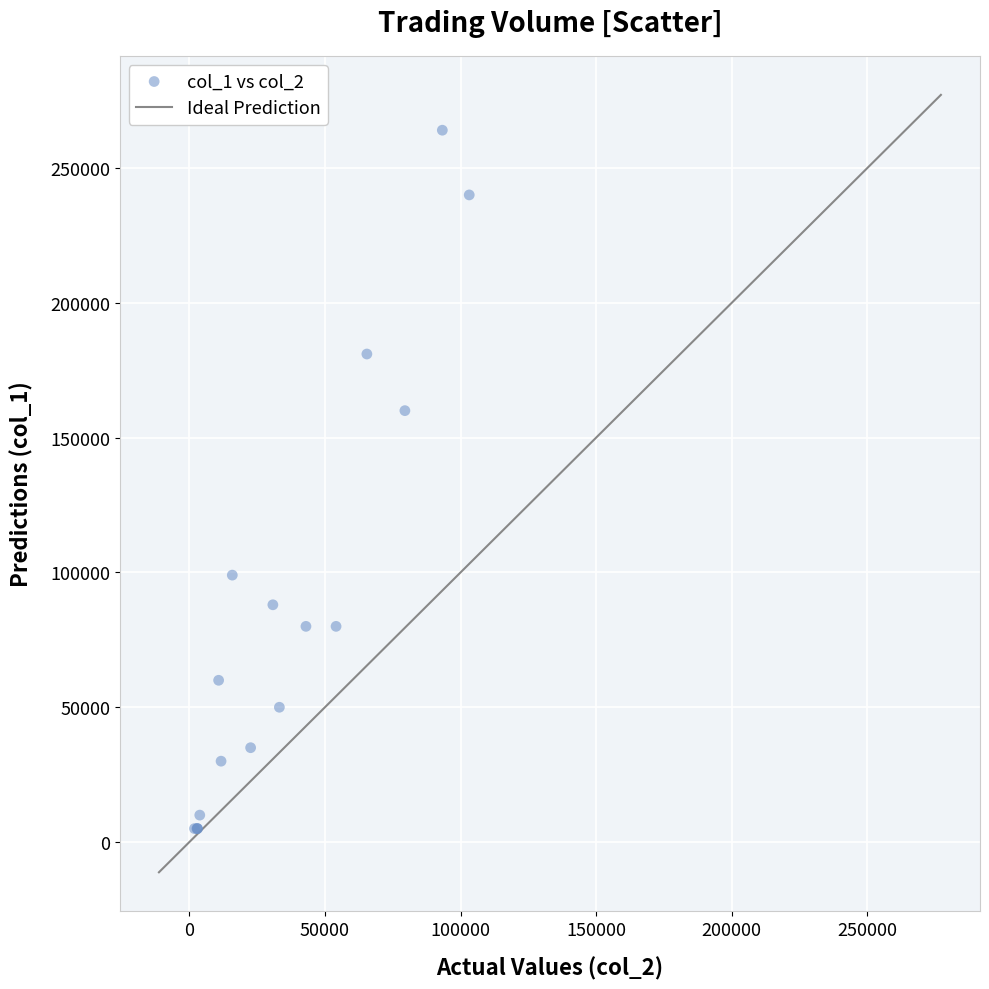

What Y value in the scatter plot is closest to 134500?

160000